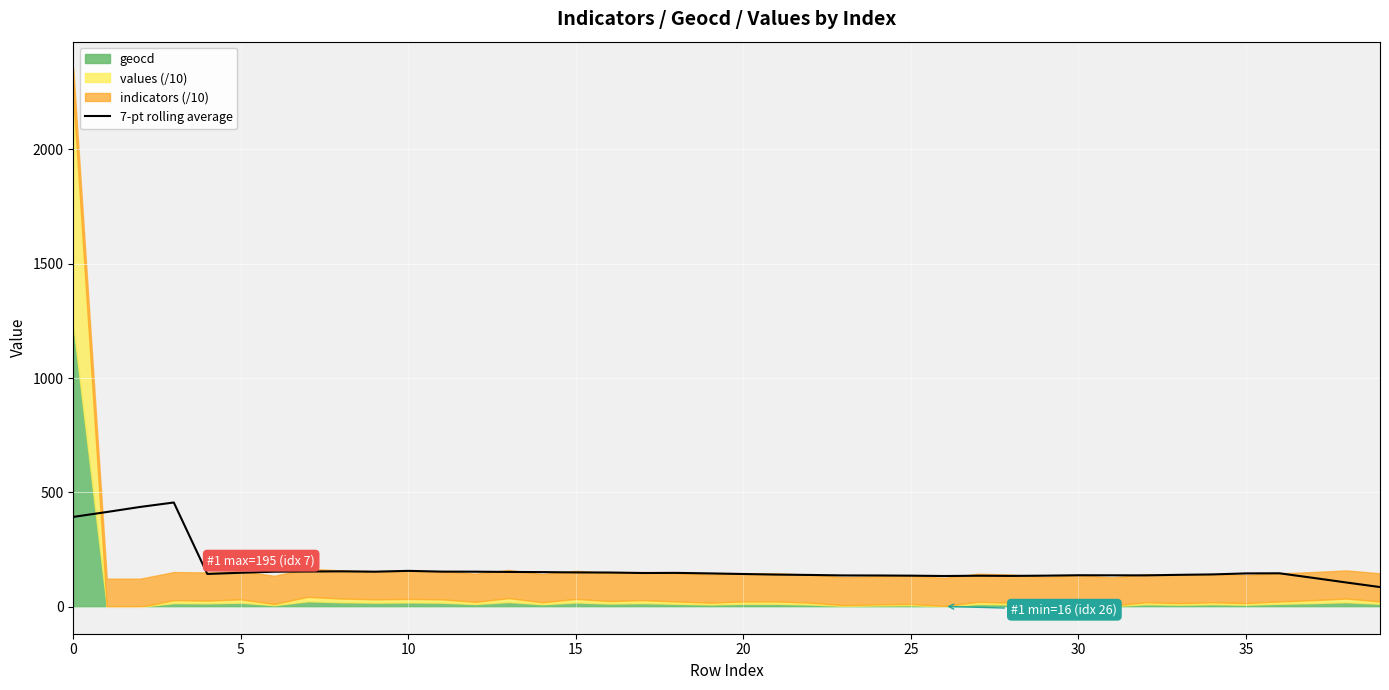

Reading right to left, transcribe all the data shown in this chart.

86.3	106.2	126.6	146.5	146.0	141.6	139.8	137.5	137.7	138.0	136.2	135.1	135.9	134.6	136.2	136.9	137.2	139.3	140.8	143.4	146.0	148.3	147.8	149.9	150.4	151.7	152.5	153.5	153.8	157.1	153.5	155.1	154.3	153.5	148.9	143.7	456.0	436.7	414.4	393.0